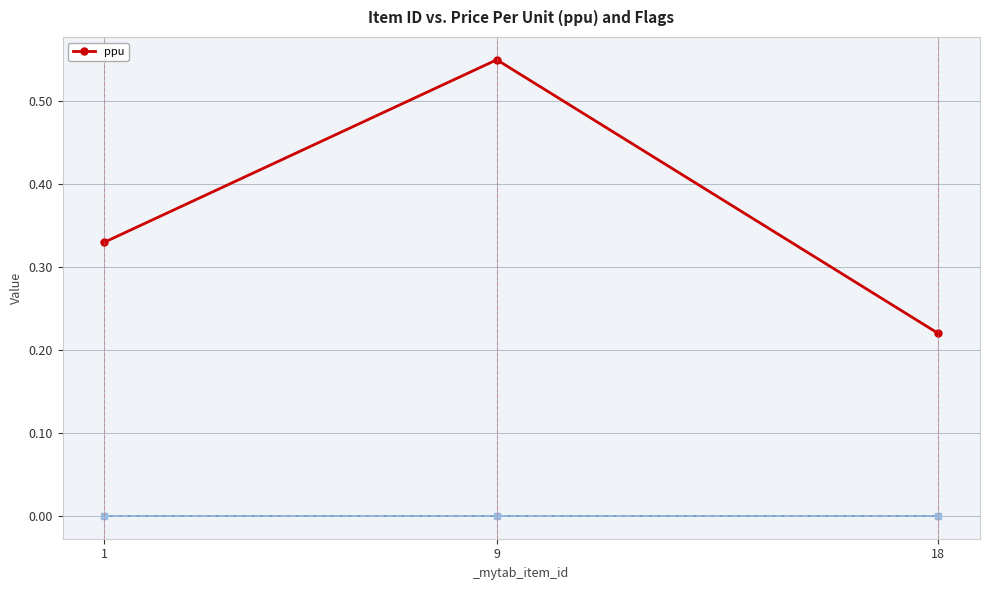

How many values are between 0 and 1?

3